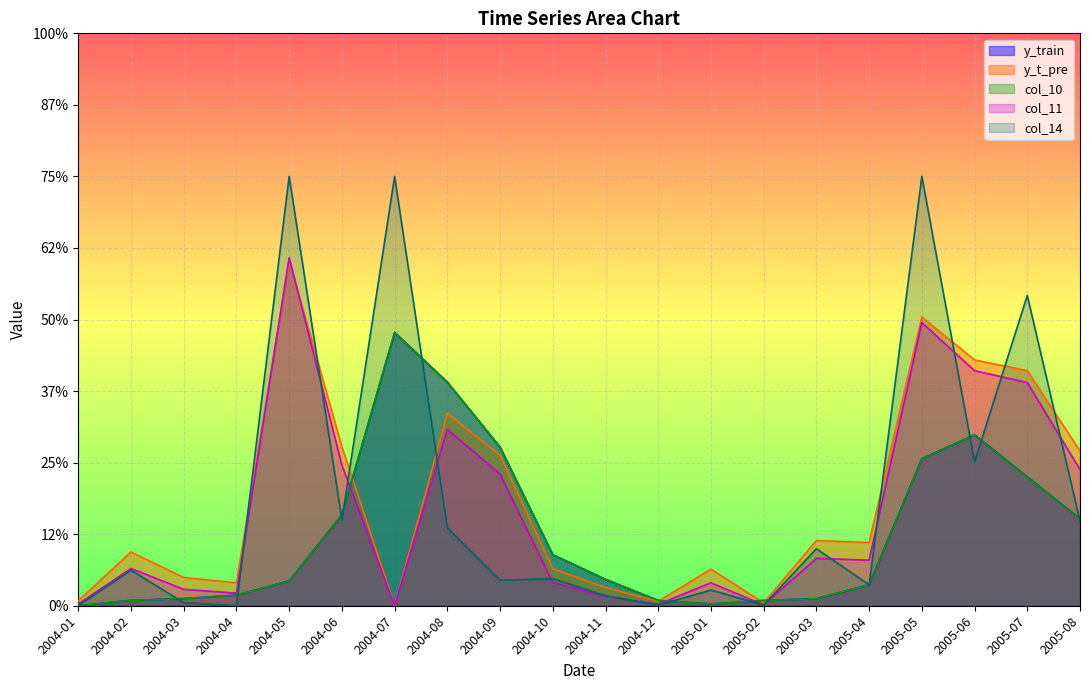

The col_10 series shows 0.1 at 2005-03. True or false?

False